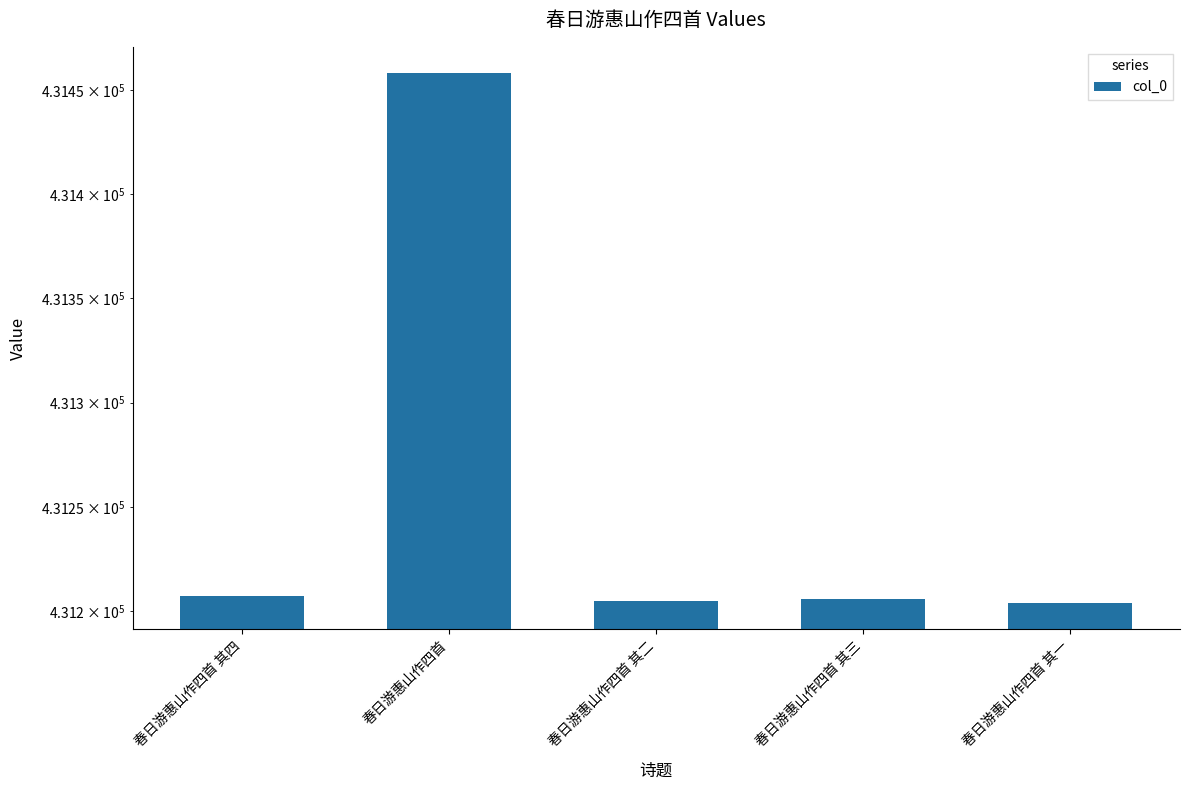

What is the sum of the values at 春日游惠山作四首 and 春日游惠山作四首 其四?

862665